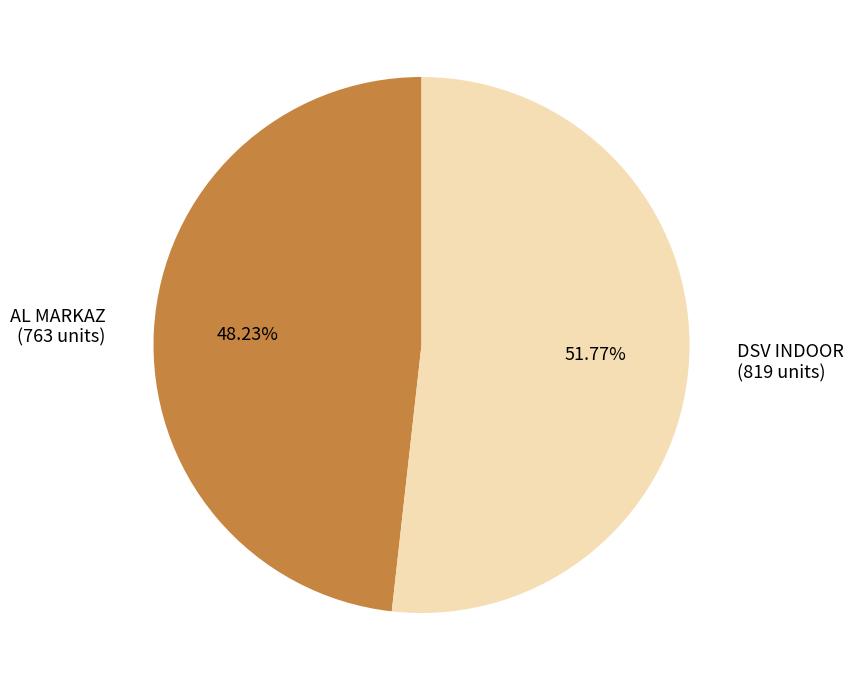

Does DSV INDOOR account for over 50% of the chart?

Yes